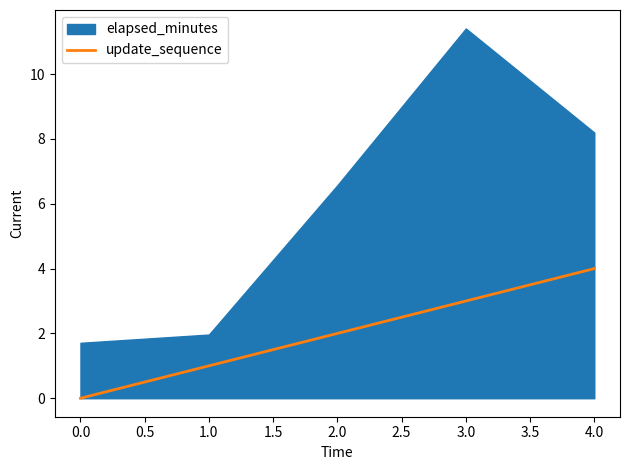

True or false: update_sequence has a value of 1 at 1.0.

True